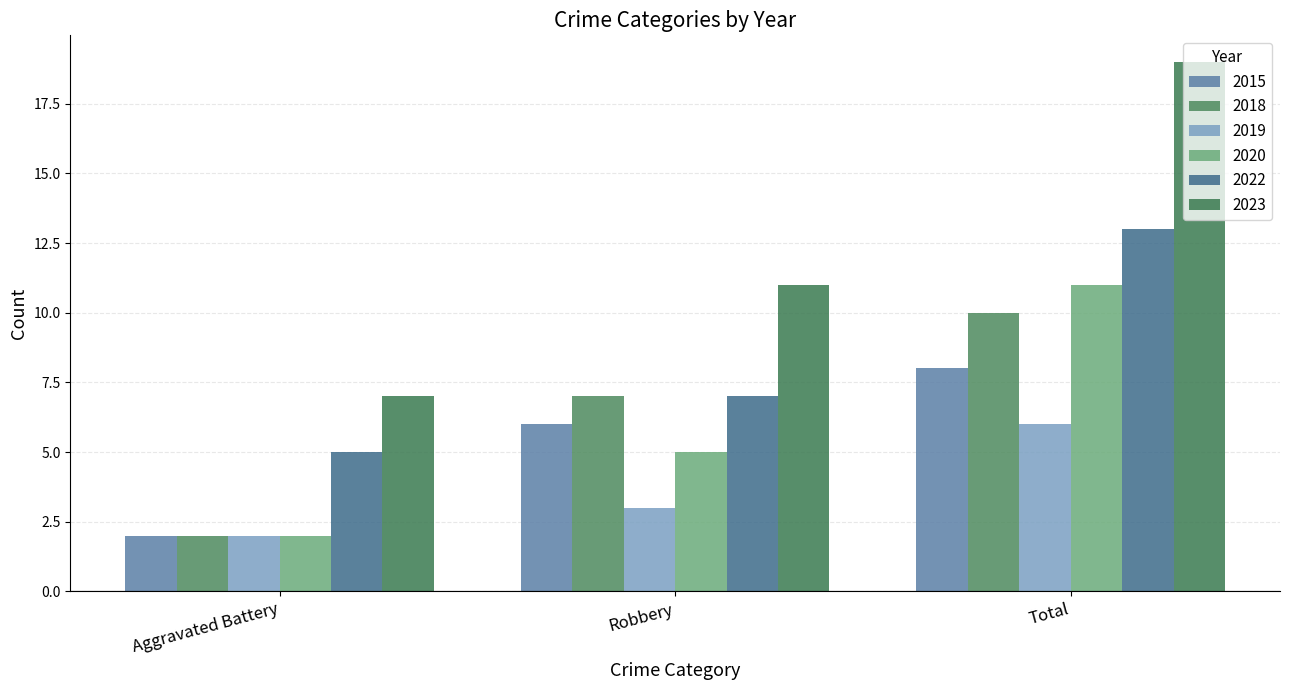

True or false: 2019 has a value of 6 at Total.

True